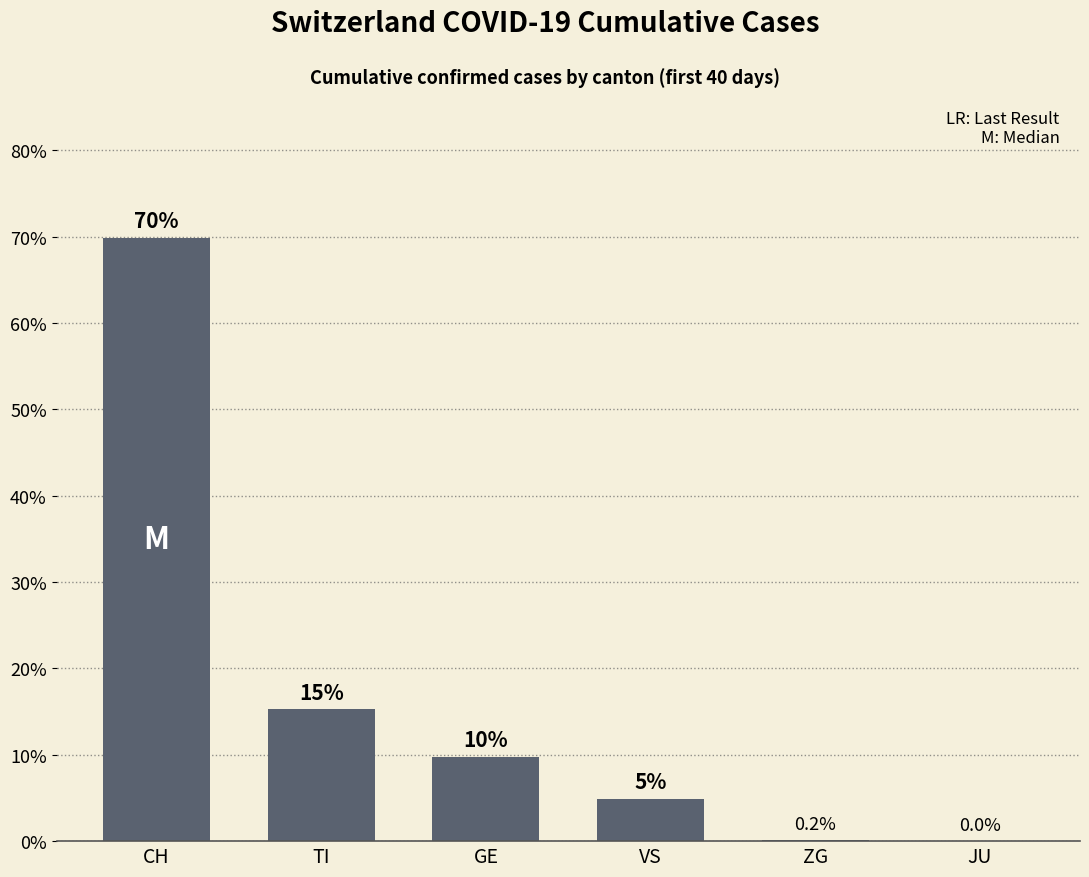

At which label is the value closest to 34?

TI